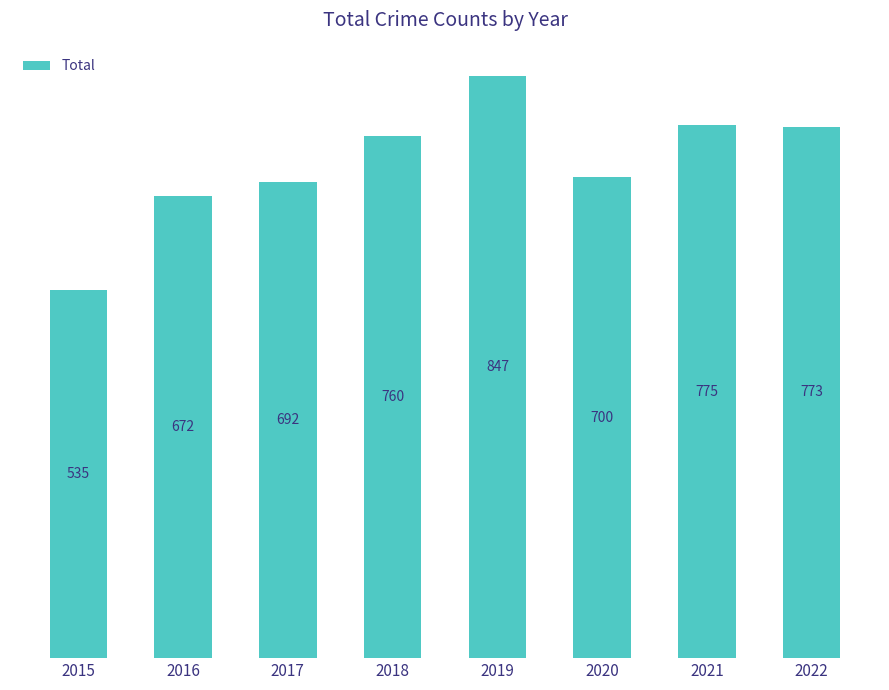

Reading right to left, transcribe all the data shown in this chart.

2022=773	2021=775	2020=700	2019=847	2018=760	2017=692	2016=672	2015=535